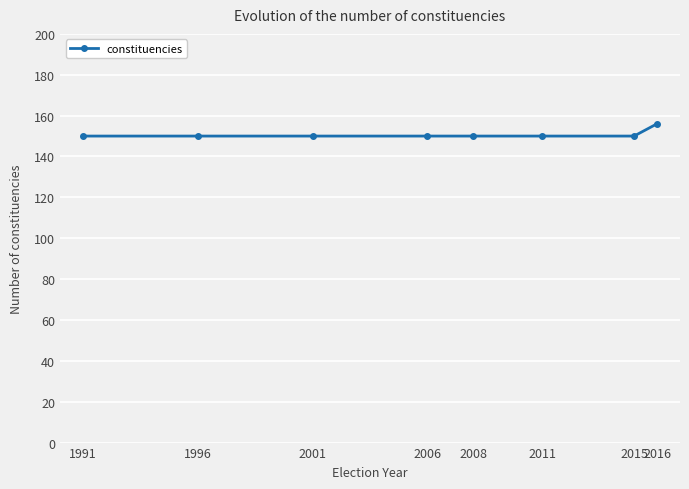

The chart shows a value of 150 at 2001. True or false?

True